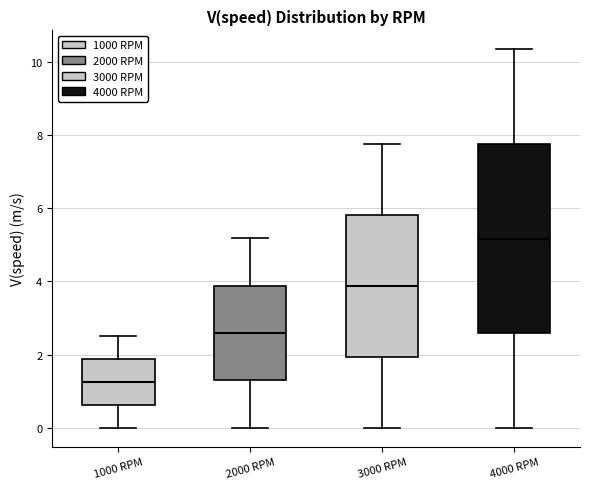

Reading left to right, transcribe this box plot: for each box, give where its median line is, the range the box spans, and where its two whiskers end, as read against the y-axis. The values are not printed on the chart, so give them approximately, as read against the axis.

1000 RPM: median 1.2, box 0.6 to 1.8, whiskers 0.0 to 2.6
2000 RPM: median 2.6, box 1.2 to 3.8, whiskers 0.0 to 5.2
3000 RPM: median 3.8, box 2.0 to 5.8, whiskers 0.0 to 7.8
4000 RPM: median 5.2, box 2.6 to 7.8, whiskers 0.0 to 10.4